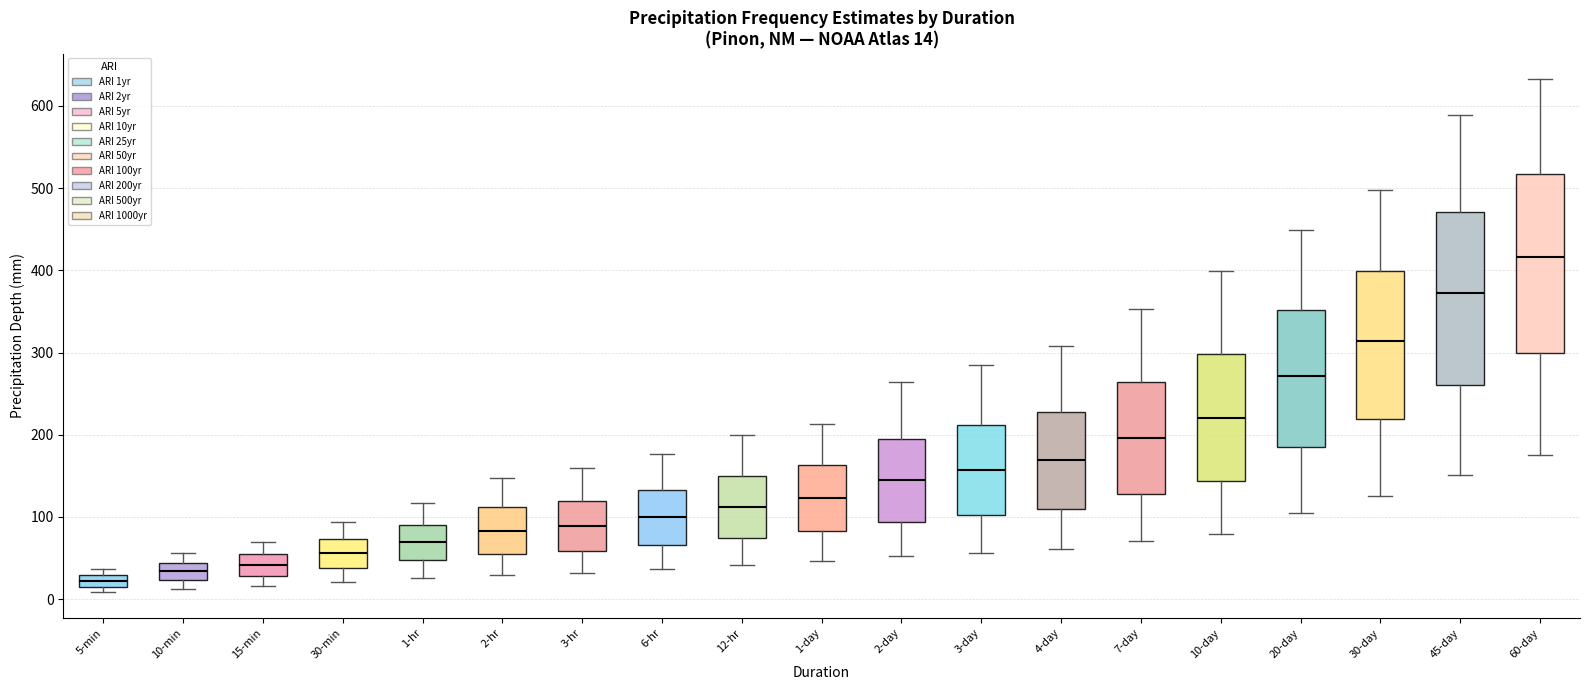

Which box's median line is the lowest?

5-min